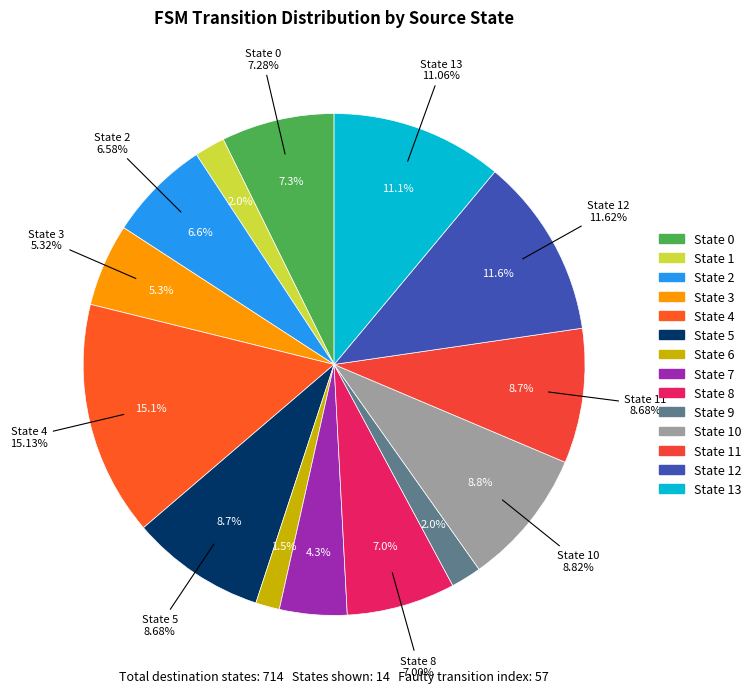

Does any single category account for the majority?

No